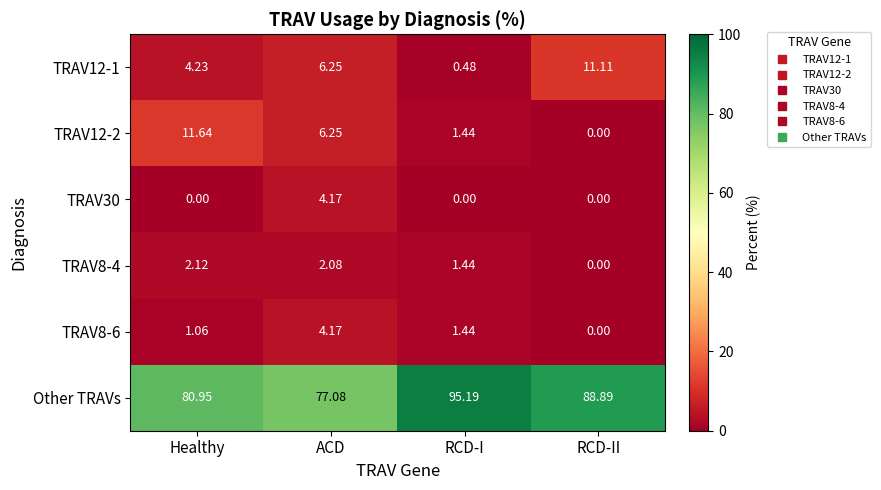

Which series has the largest total across all categories?

Other TRAVs